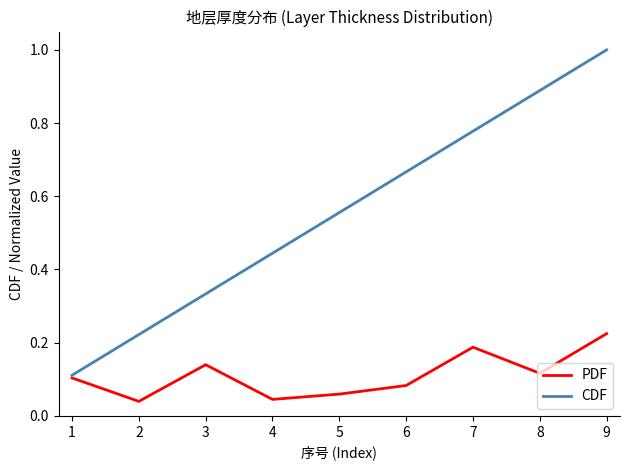

Which series has the largest total across all categories?

CDF